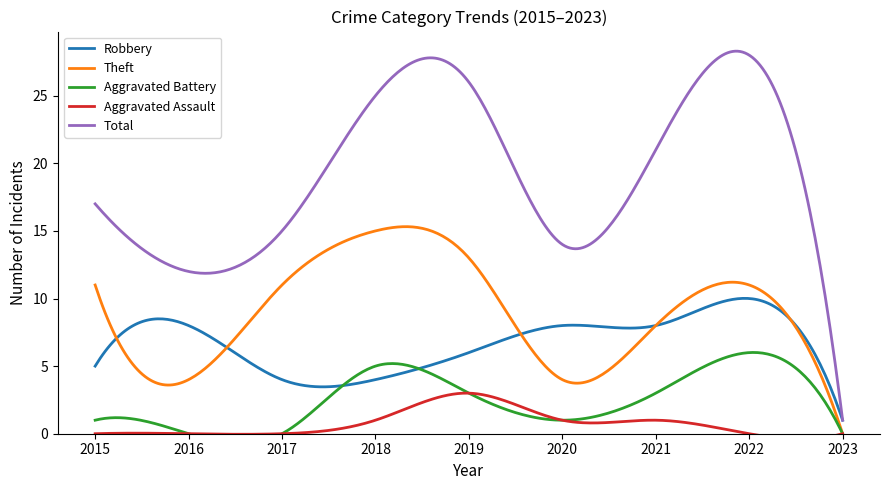

True or false: Aggravated Battery has more than 2 interior local peaks.

False